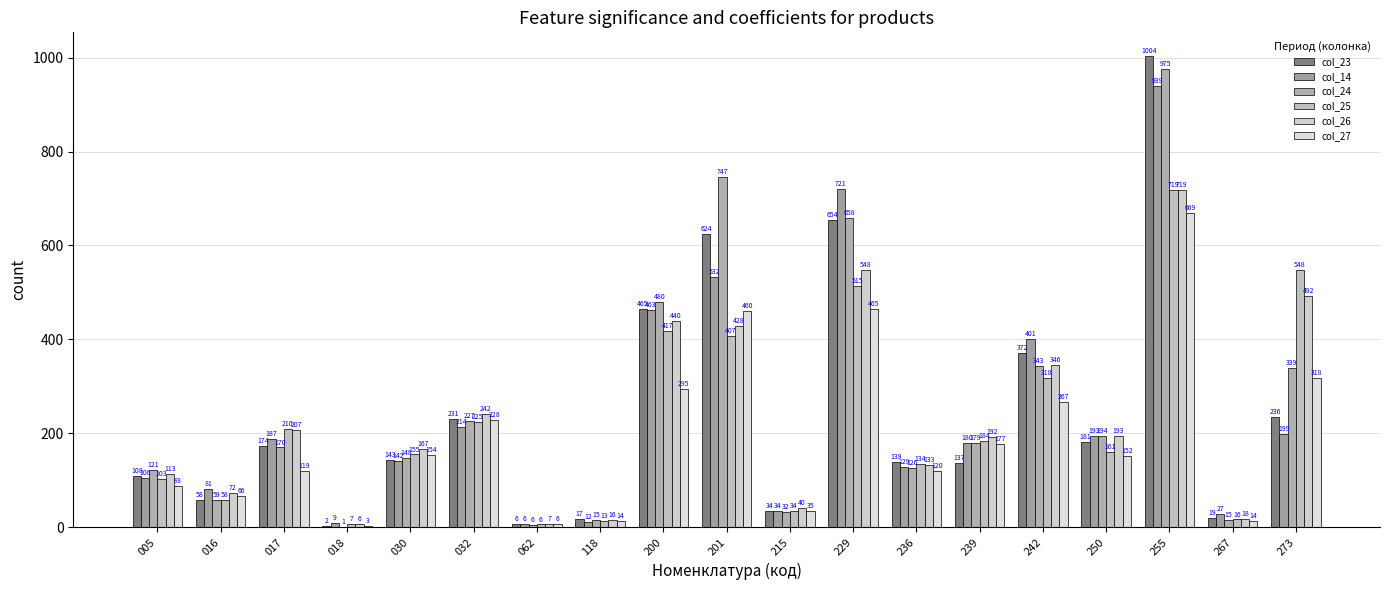

Reading left to right, transcribe all the data shown in this chart.

col_23: 005=108.1	016=58.1	017=173.6	018=1.6	030=143.4	032=230.6	062=6.0	118=16.8	200=465.1	201=623.7	215=34.1	229=654.5	236=138.7	239=137.3	242=371.8	250=180.6	255=1003.8	267=19.1	273=235.6
col_14: 005=105.6	016=80.5	017=187.4	018=9.3	030=141.7	032=213.9	062=6.4	118=11.6	200=462.9	201=532.3	215=34.5	229=721.3	236=128.6	239=179.7	242=401.3	250=193.4	255=938.7	267=27.4	273=198.6
col_24: 005=121.2	016=58.8	017=169.7	018=1.1	030=147.6	032=226.8	062=5.6	118=15.2	200=479.7	201=746.7	215=32.2	229=658.3	236=126.1	239=178.8	242=342.6	250=194.2	255=975.5	267=14.7	273=339.2
col_25: 005=103.2	016=57.5	017=209.9	018=6.5	030=154.8	032=225.0	062=5.8	118=13.0	200=417.0	201=406.9	215=33.8	229=514.5	236=134.4	239=184.4	242=317.7	250=160.7	255=719.1	267=16.4	273=547.6
col_26: 005=113.1	016=72.3	017=207.5	018=6.4	030=167.4	032=242.0	062=6.8	118=15.6	200=439.9	201=428.3	215=40.1	229=548.0	236=133.3	239=192.4	242=345.8	250=193.3	255=719.0	267=18.0	273=491.6
col_27: 005=87.8	016=66.4	017=118.8	018=3.0	030=154.2	032=227.8	062=6.0	118=14.2	200=295.2	201=460.4	215=35.1	229=465.0	236=120.0	239=176.7	242=267.0	250=152.1	255=669.2	267=13.5	273=318.4